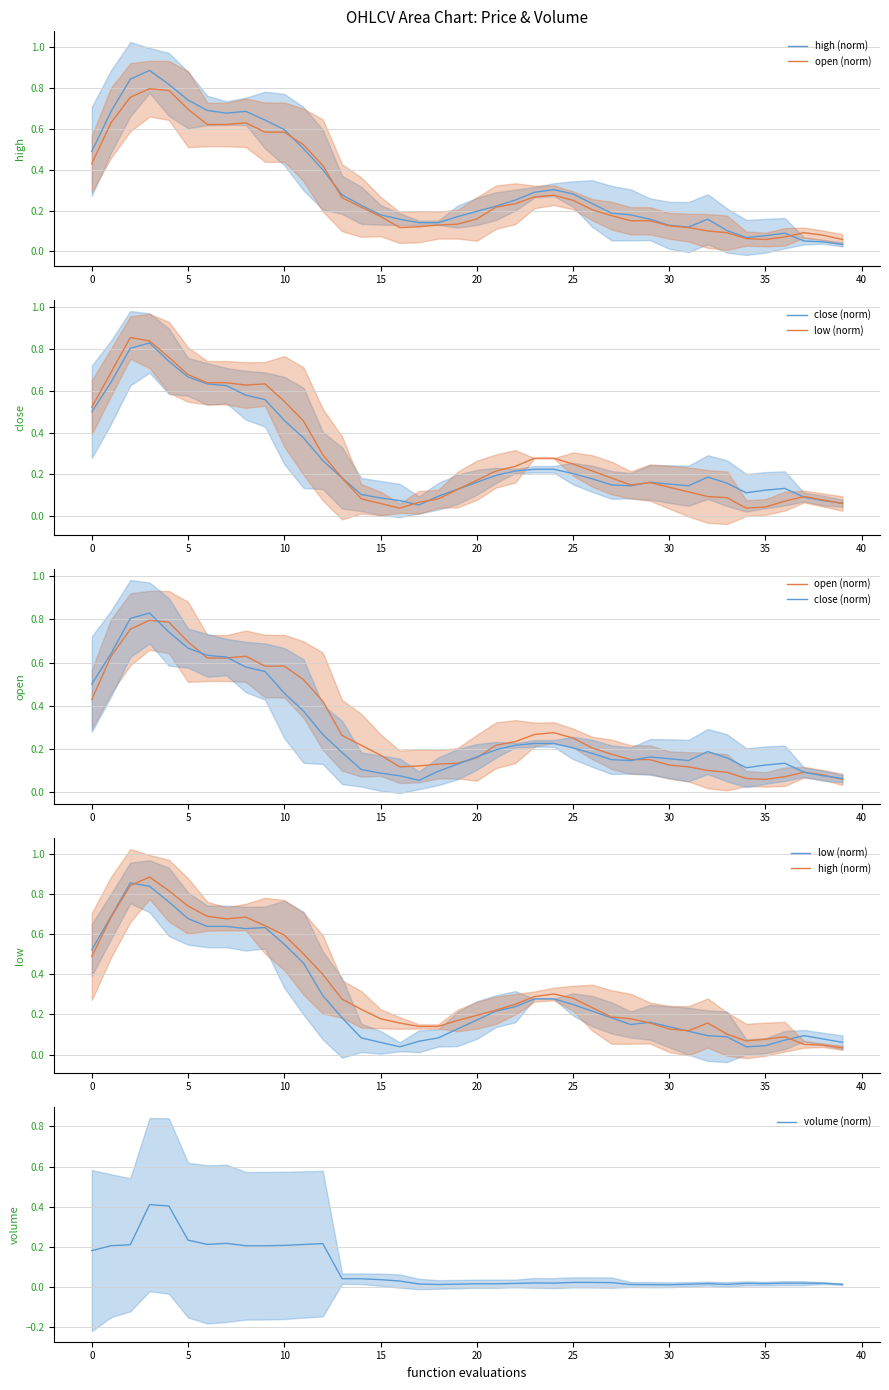

What are all the series names shown in the legend?

high (norm), open (norm), close (norm), low (norm), volume (norm)